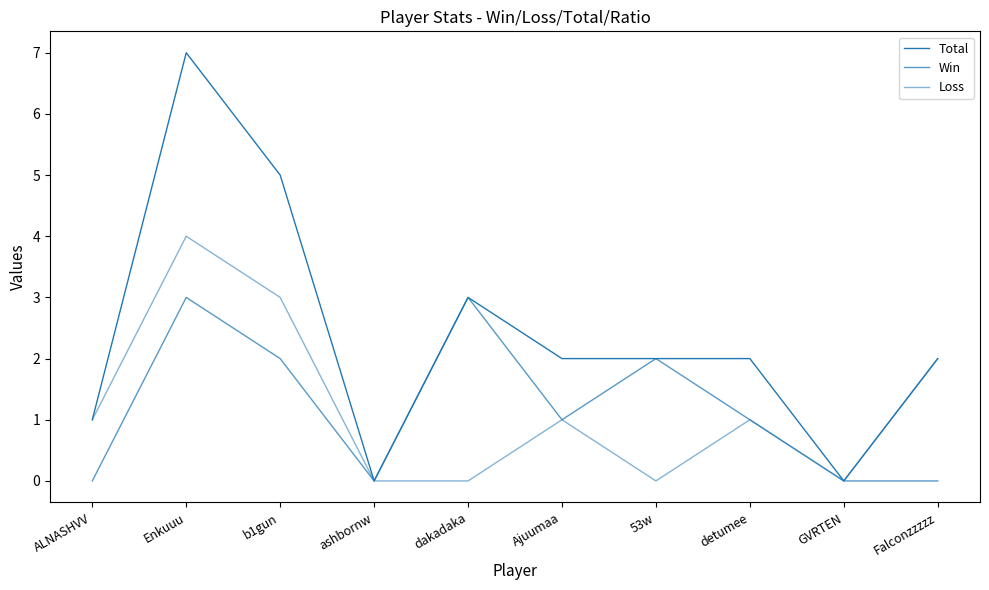

What is the label of the 10th point from the left?

Falconzzzzz